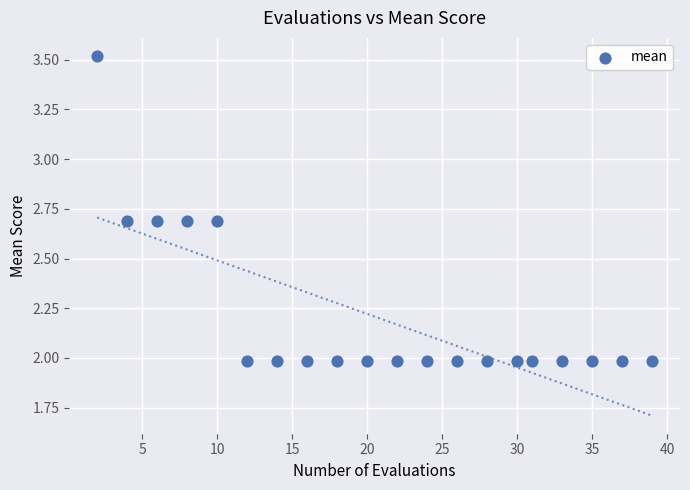

What is the range of X values (max minus min)?

37.0